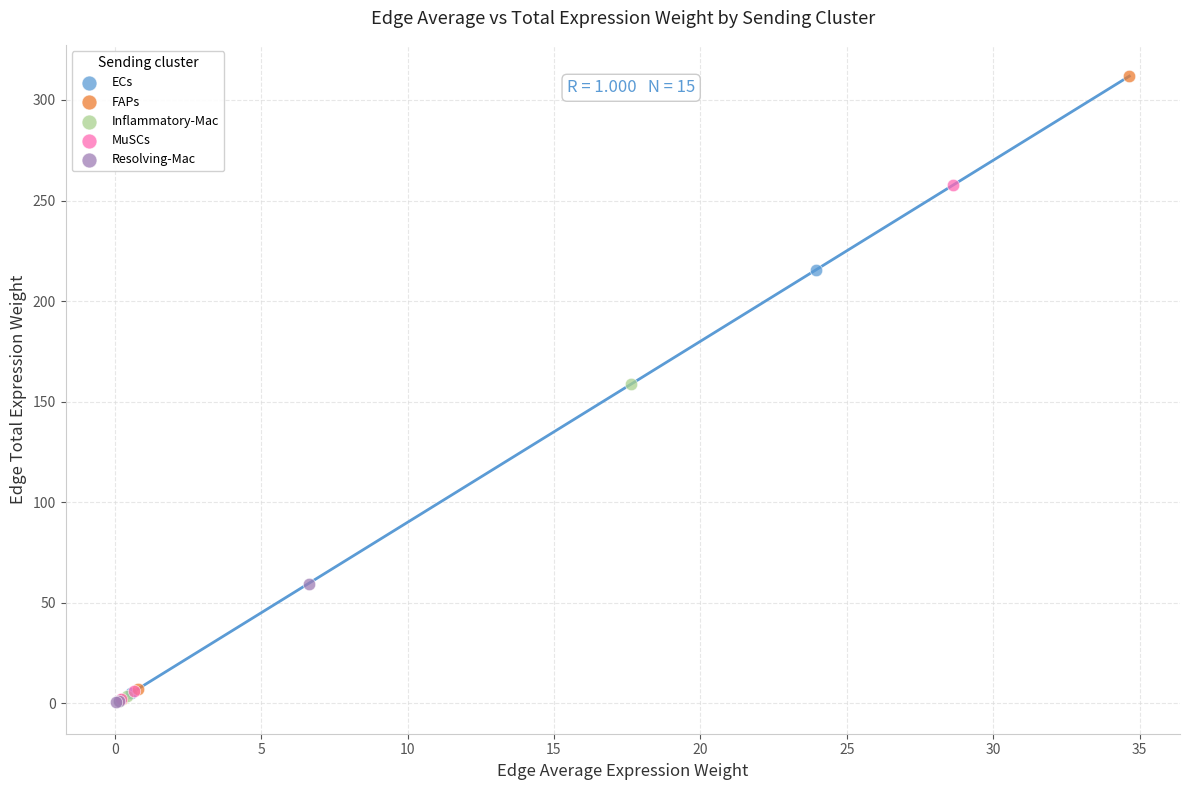

What are all the series names shown in the legend?

ECs, FAPs, Inflammatory-Mac, MuSCs, Resolving-Mac